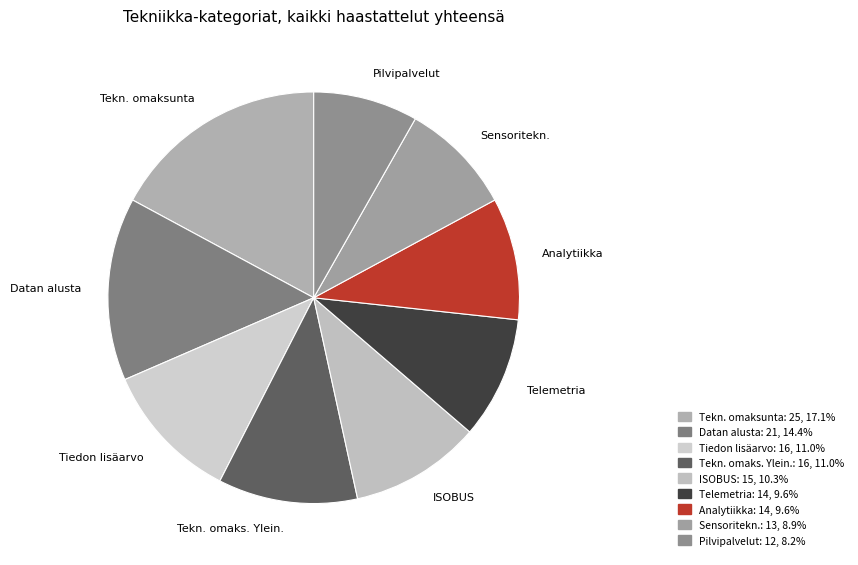

How many slices are in this pie chart?

9